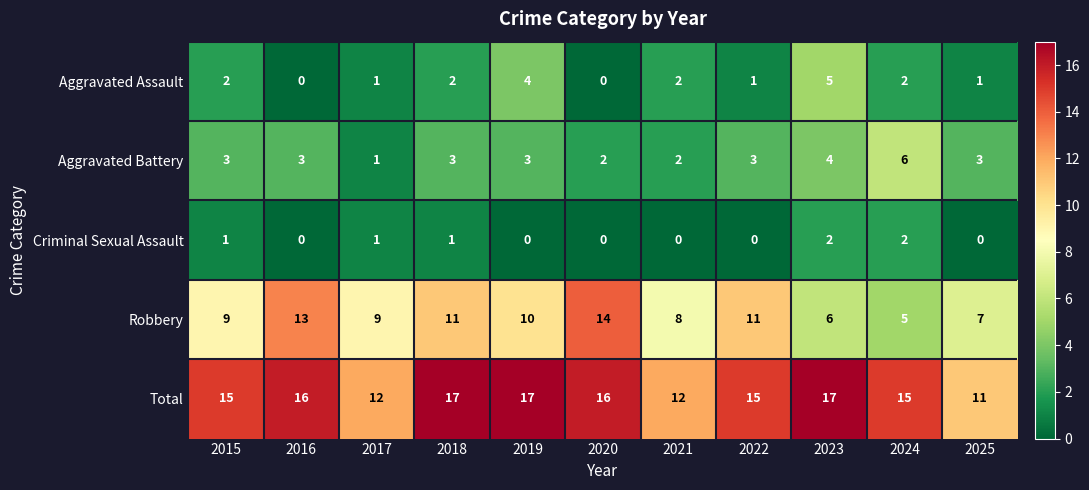

What value does the Aggravated Battery series have at 2025?

3